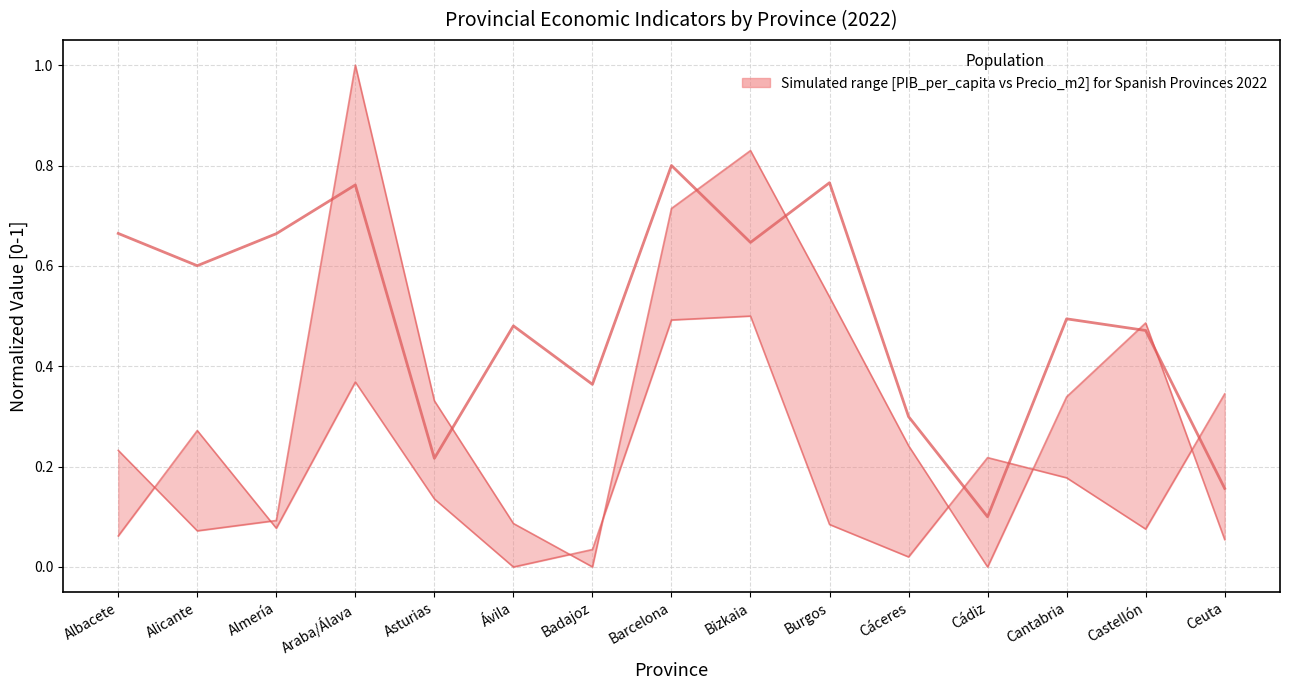

True or false: there are more than 1 points higher than both neighbors.

True